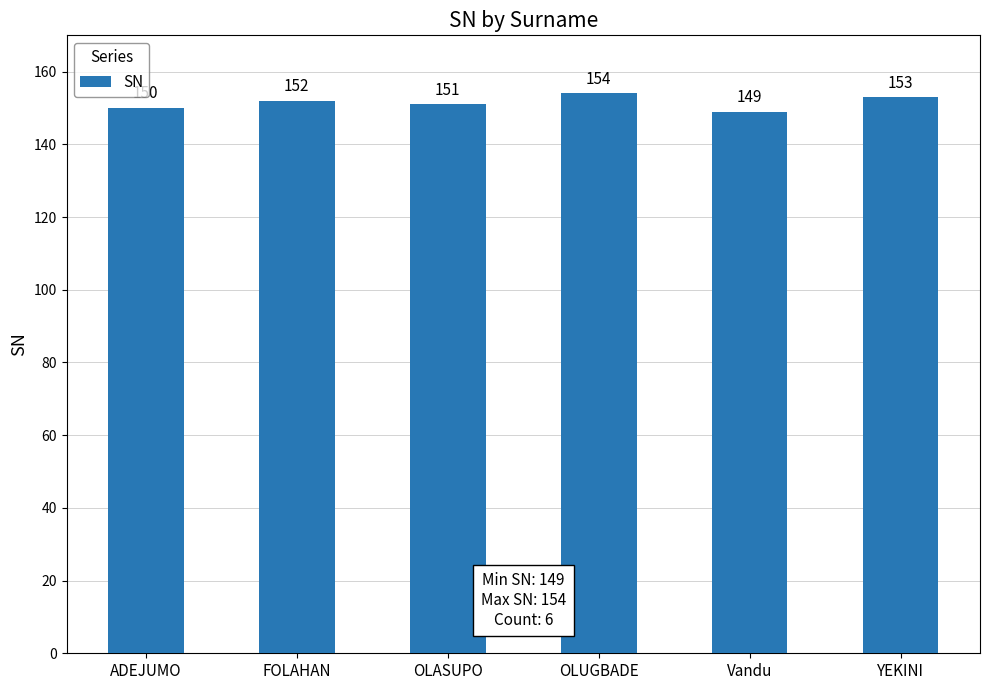

Which label corresponds to the smallest value in the chart?

Vandu